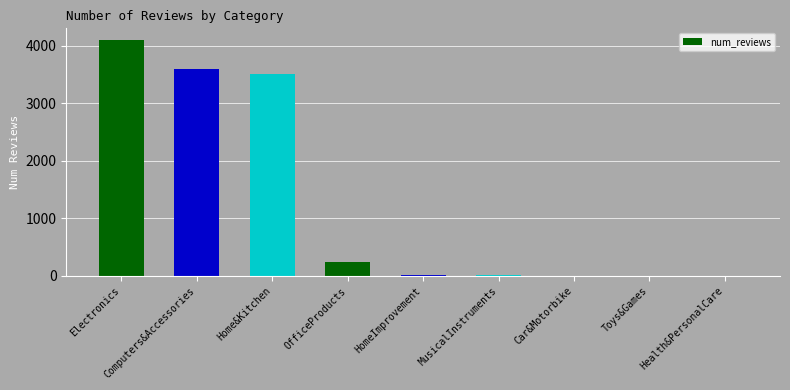

The chart shows a value of 8 at Toys&Games. True or false?

True